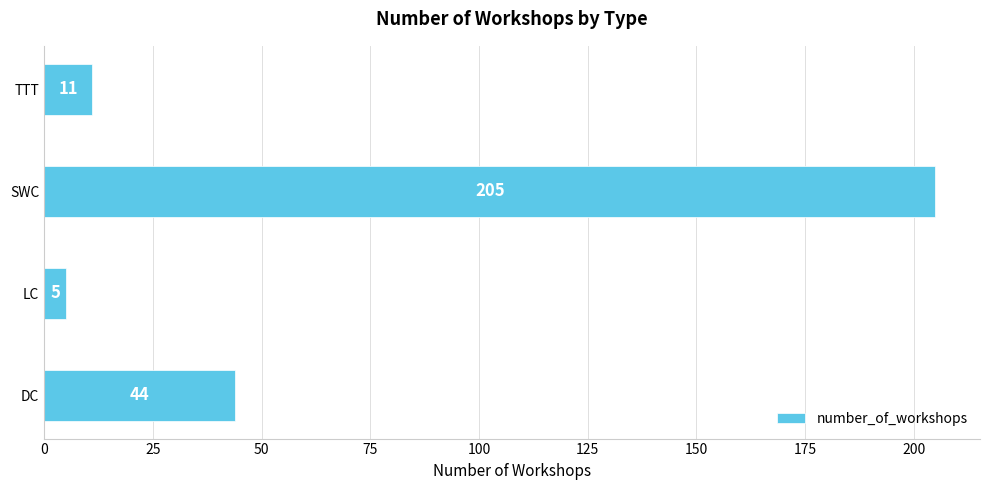

Between DC and TTT, which is larger?

DC